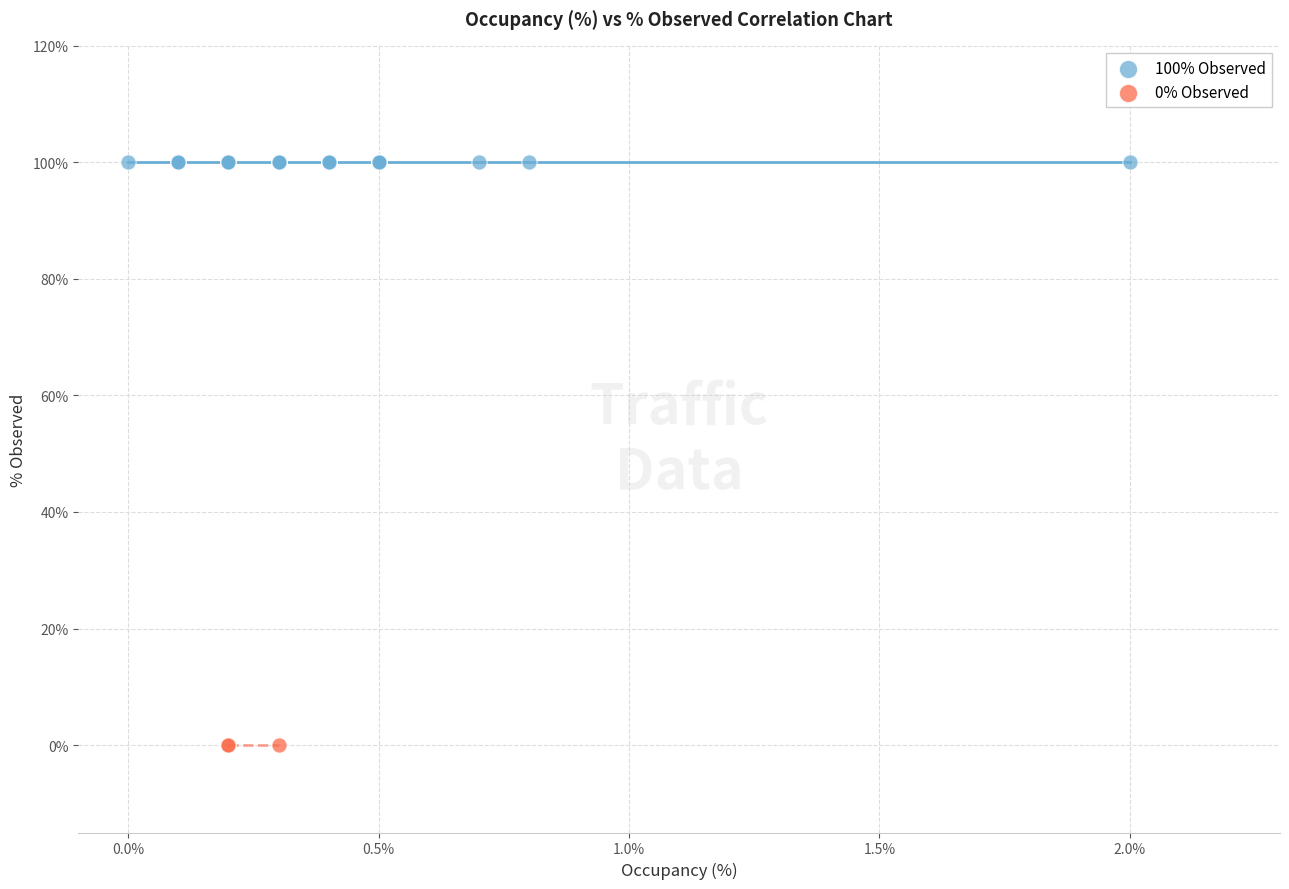

Which series contains the lowest Y value?

0% Observed